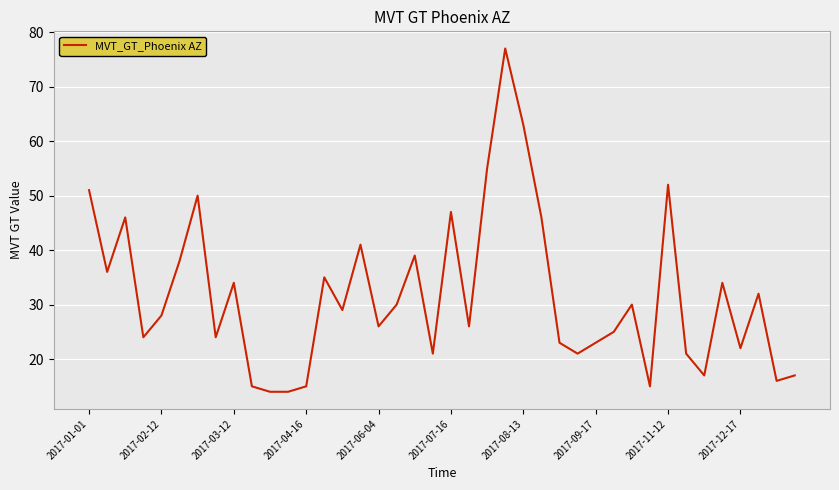

What is the difference between the maximum and minimum values?

63